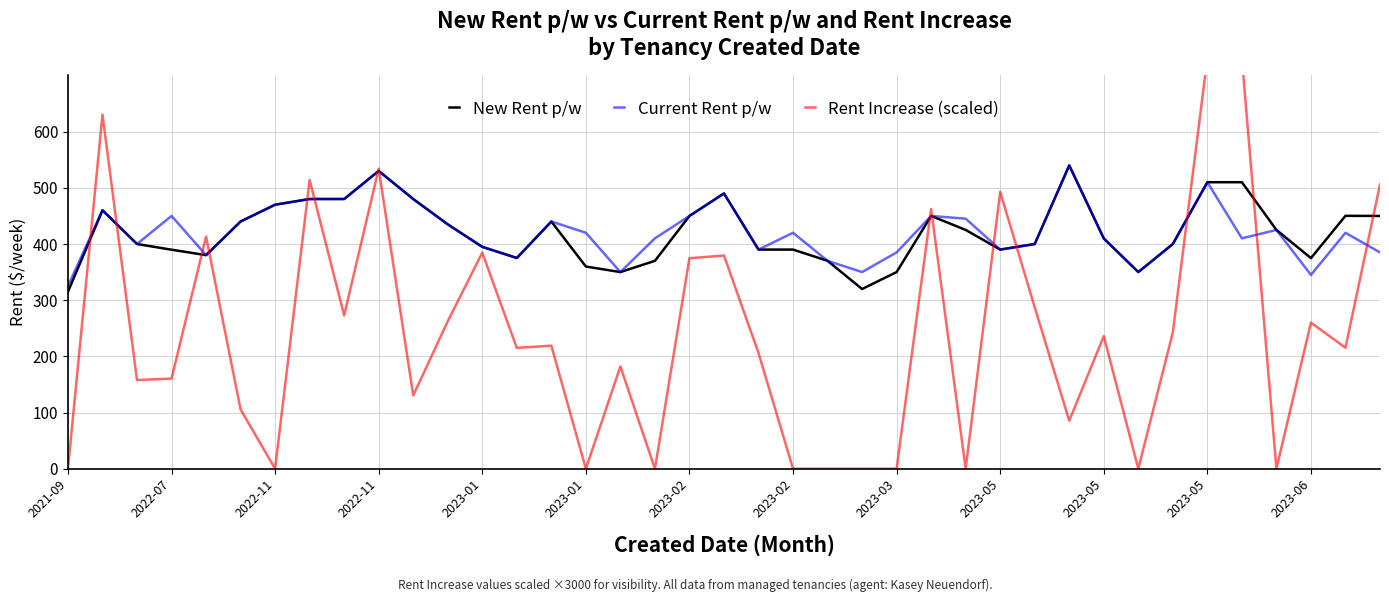

Reading left to right, extract all data points from this chart.

New Rent p/w: 315.1	460.0	400.0	389.9	380.2	440.0	469.9	480.1	480.1	530.0	480.1	435.0	394.9	375.1	440.0	359.9	350.0	370.1	449.9	490.0	390.1	390.1	370.1	319.9	350.0	449.9	425.1	390.1	400.0	539.9	409.9	350.0	400.0	510.0	510.0	425.1	374.9	450.1	449.9
Current Rent p/w: 325.2	460.0	400.0	449.9	380.2	440.0	469.9	480.1	480.1	530.0	480.1	435.0	394.9	375.1	440.0	420.0	350.0	410.1	449.9	490.0	390.1	420.0	370.1	350.0	385.0	449.9	445.1	390.1	400.0	539.9	409.9	350.0	400.0	510.0	410.1	425.1	345.0	420.0	385.0
Rent Increase (scaled): 0.0	630.3	157.8	160.5	413.1	105.6	0.0	513.9	273.0	534.0	130.5	262.5	384.6	215.1	219.0	0.0	182.1	0.0	374.7	379.5	206.1	0.0	0.0	0.0	0.0	462.3	0.0	492.6	287.4	85.5	236.1	0.0	242.7	730.8	730.8	0.0	260.1	215.4	505.8